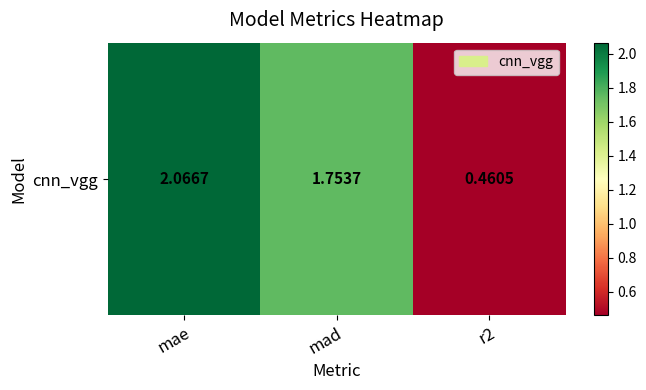

What is the difference between the maximum and second lowest values?

0.3